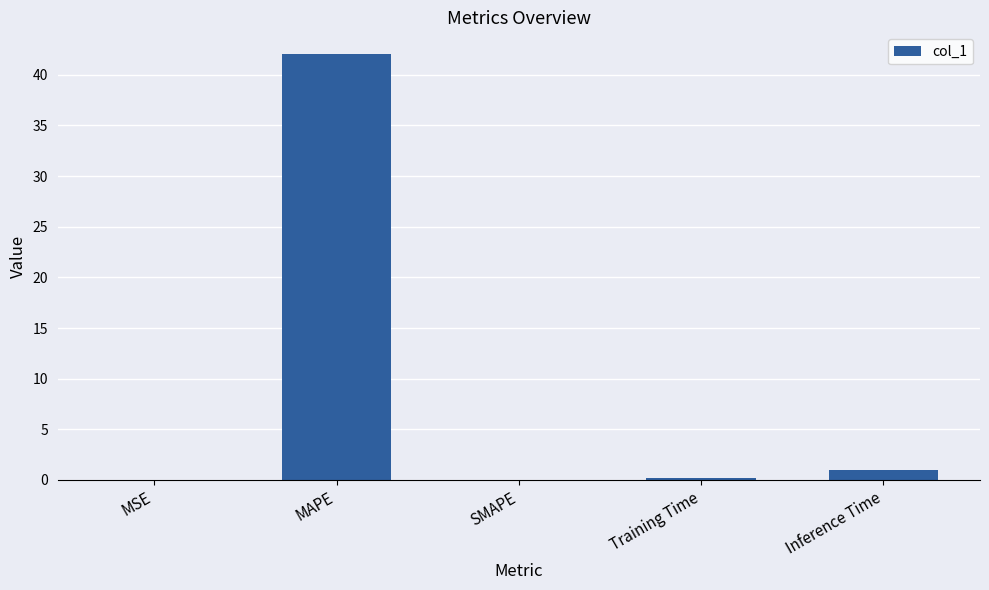

Which category has the highest value across all series?

MAPE